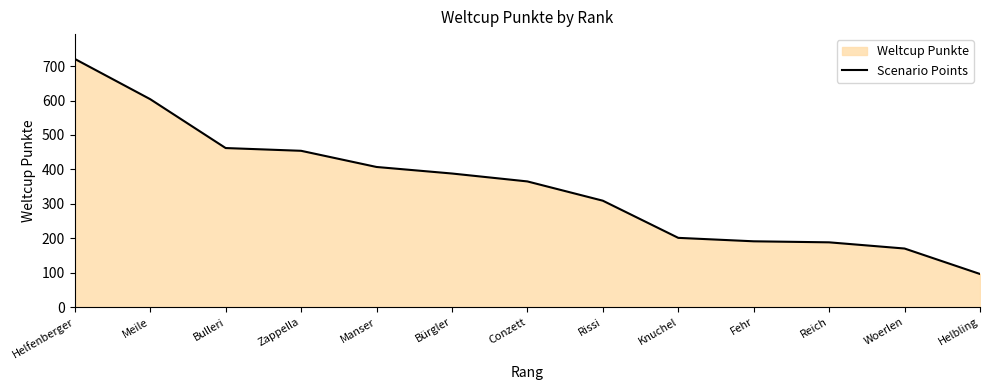

At which label does the data first exceed 365?

Helfenberger